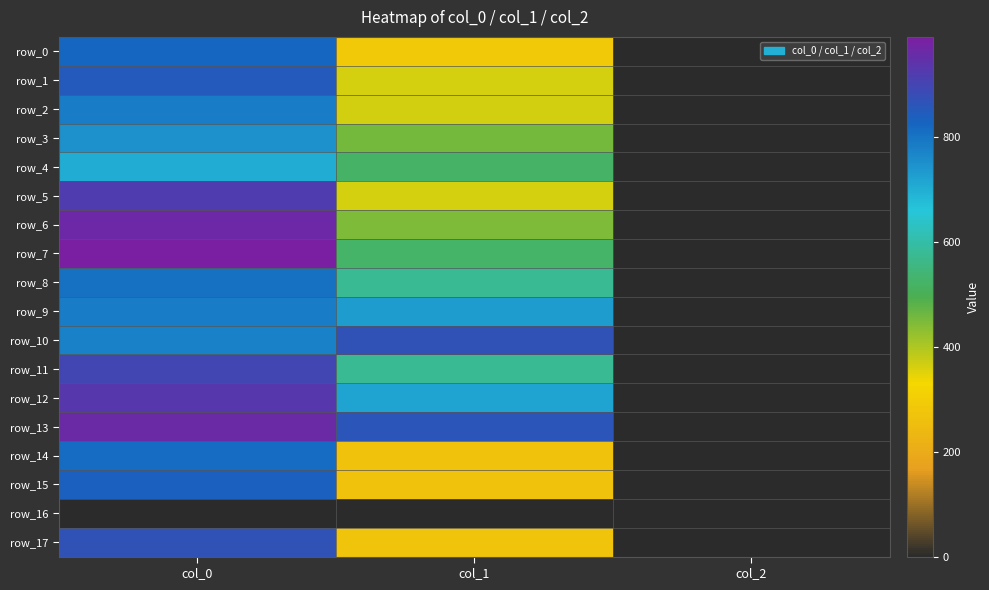

Which label corresponds to the largest value in the chart?

col_0